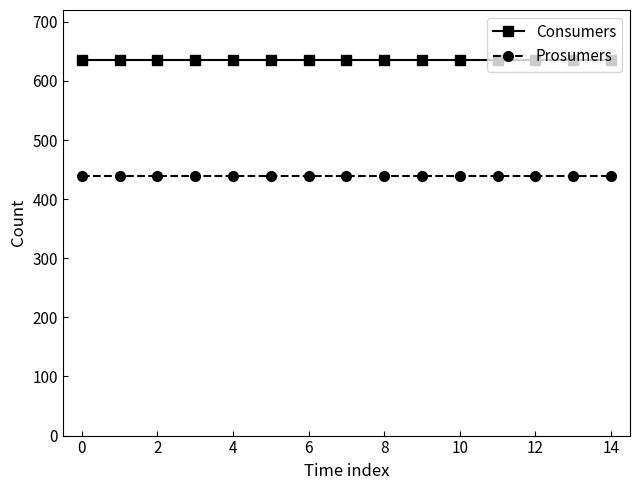

How many categories are shown in the chart?

15